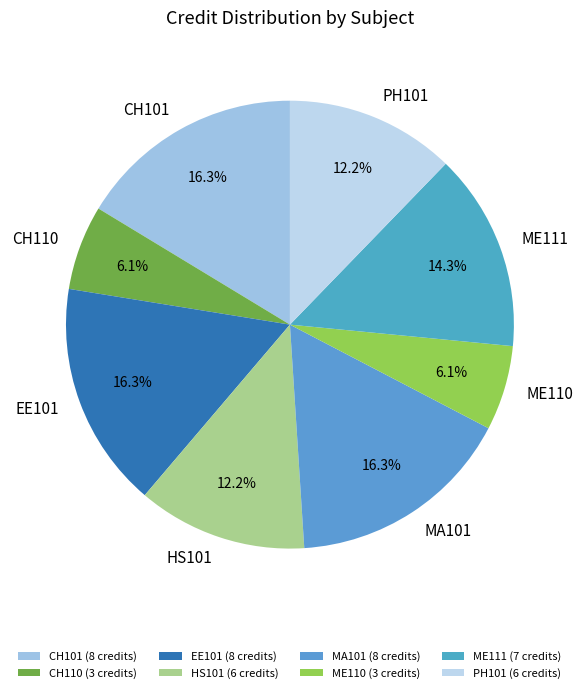

Between ME111 and PH101, which is larger?

ME111